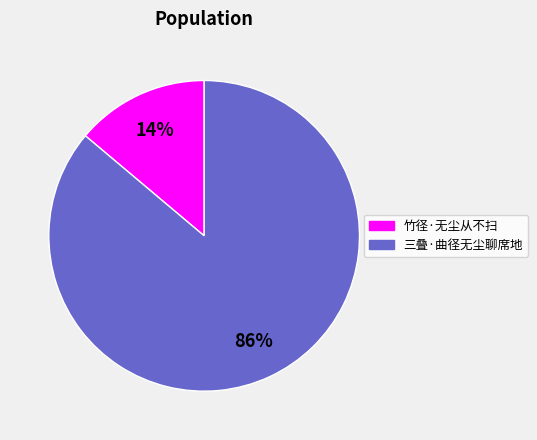

To the nearest percent, what portion does 三叠·曲径无尘聊席地 represent?

86%